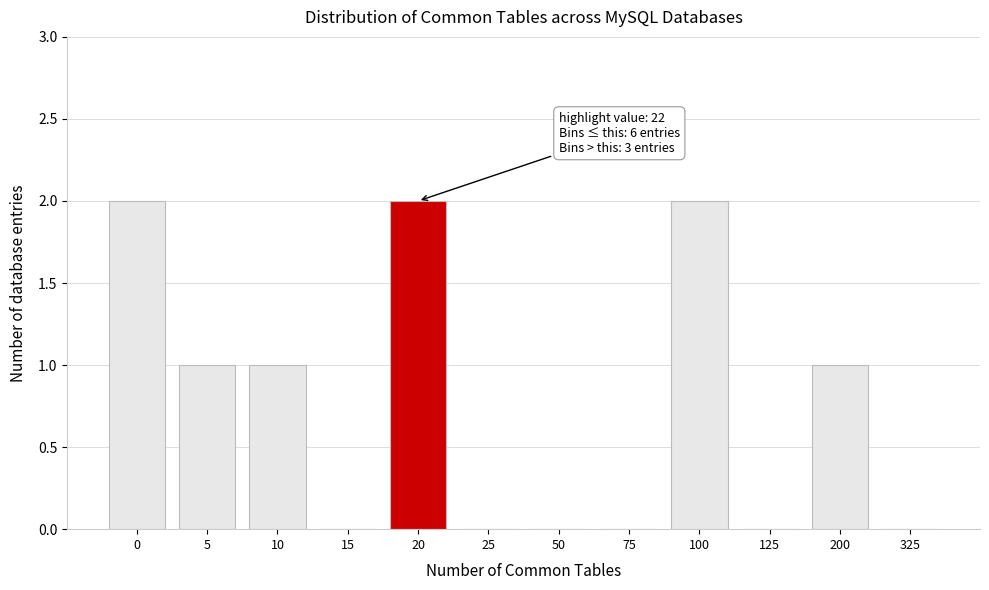

Reading right to left, list all the values displayed in this chart.

325=0	200=1	125=0	100=2	75=0	50=0	25=0	20=2	15=0	10=1	5=1	0=2